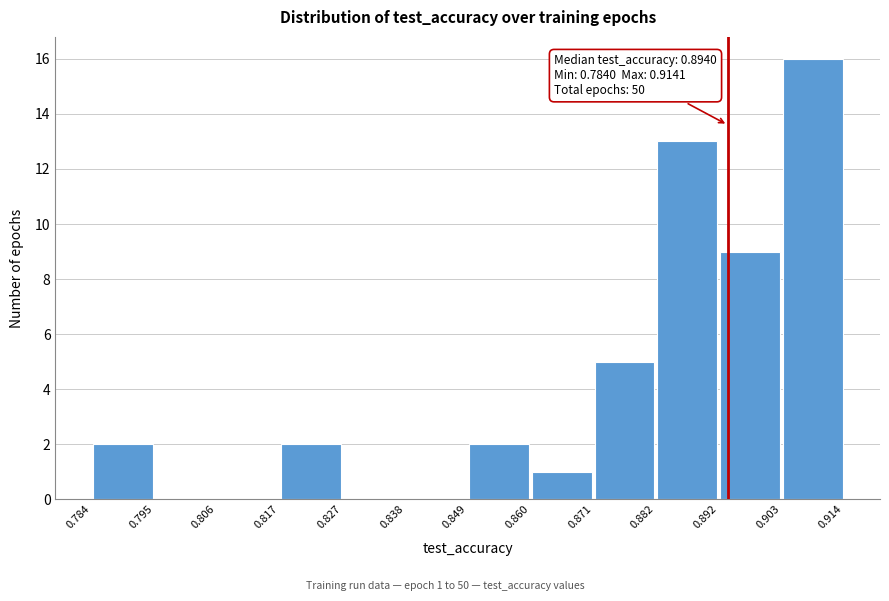

Over which range of the x-axis is the bar tallest?

0.903 to 0.914